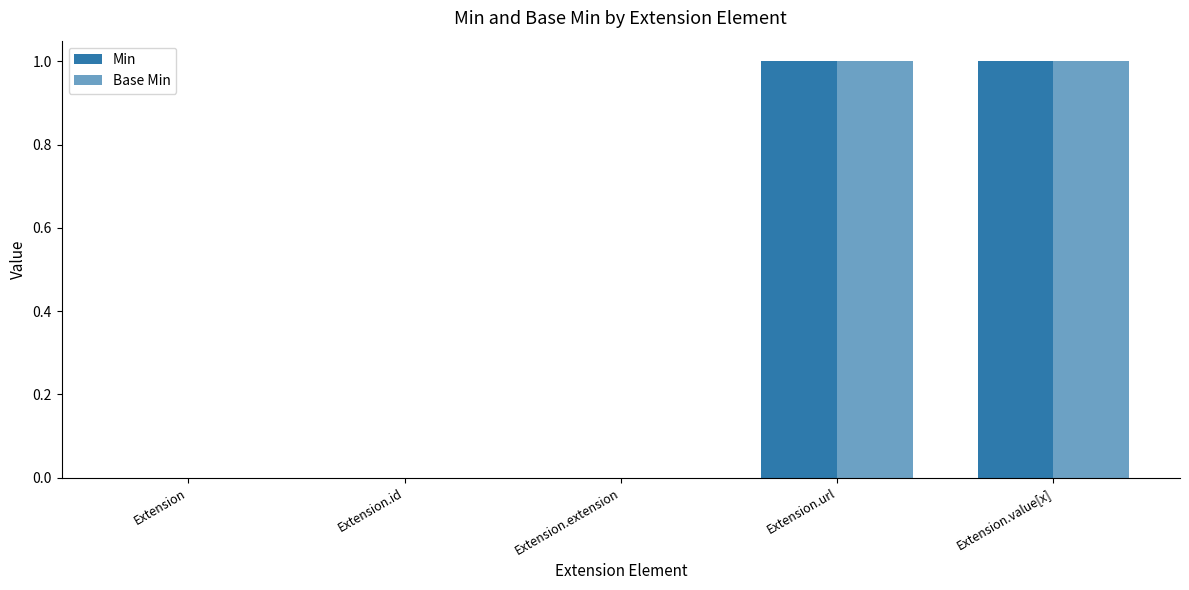

Is the value of Base Min at Extension greater than the value of Min at Extension.extension?

No